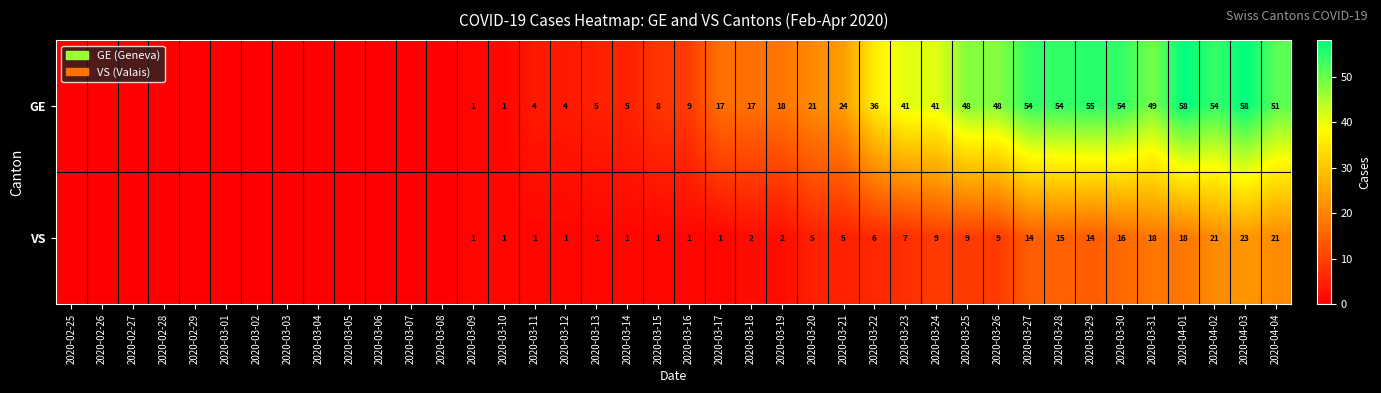

The GE series shows 85 at 2020-04-01. True or false?

False